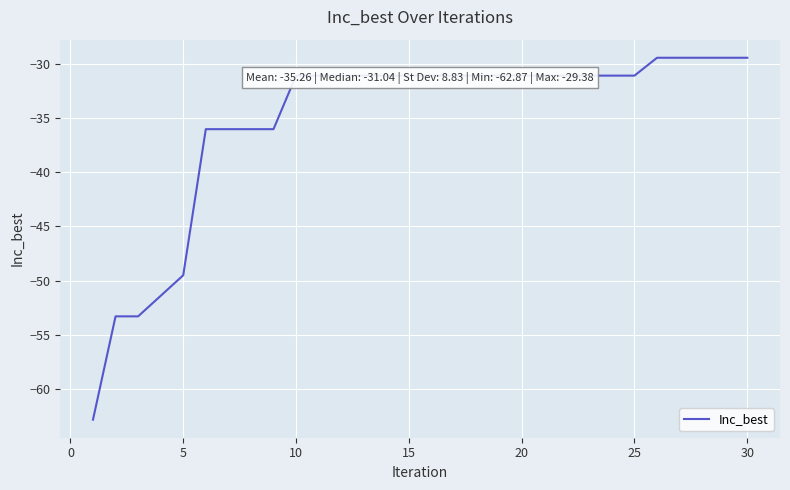

What is the average value?

-35.3